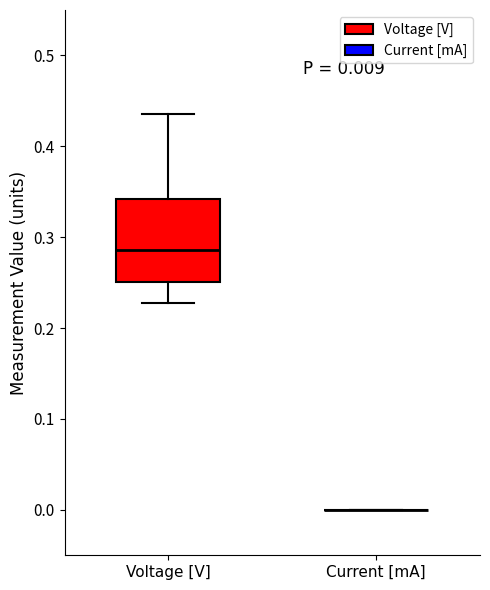

Comparing the boxes themselves (not the whiskers), which one is the tallest?

Voltage [V]